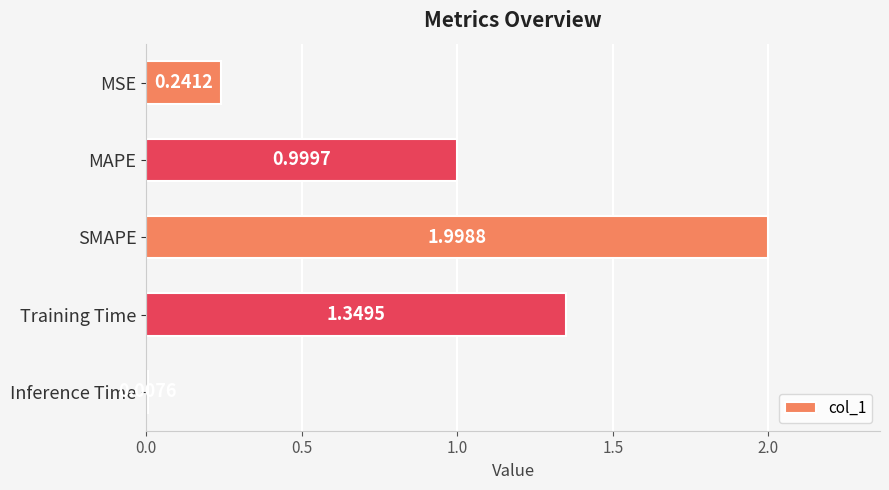

List the labels in order of value, smallest first.

Inference Time, MSE, MAPE, Training Time, SMAPE